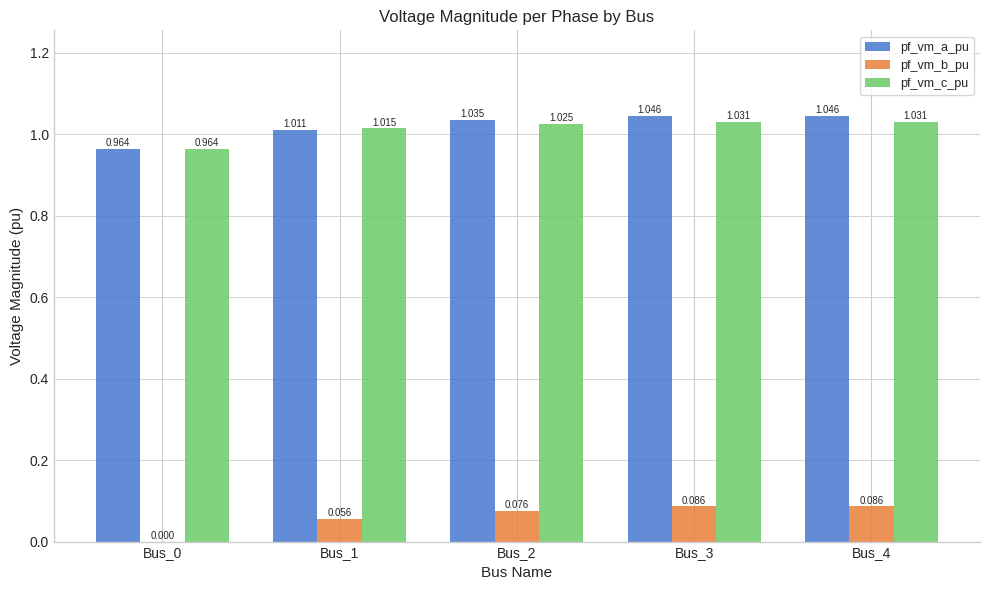

Is the value of pf_vm_c_pu at Bus_3 greater than the value of pf_vm_b_pu at Bus_2?

Yes